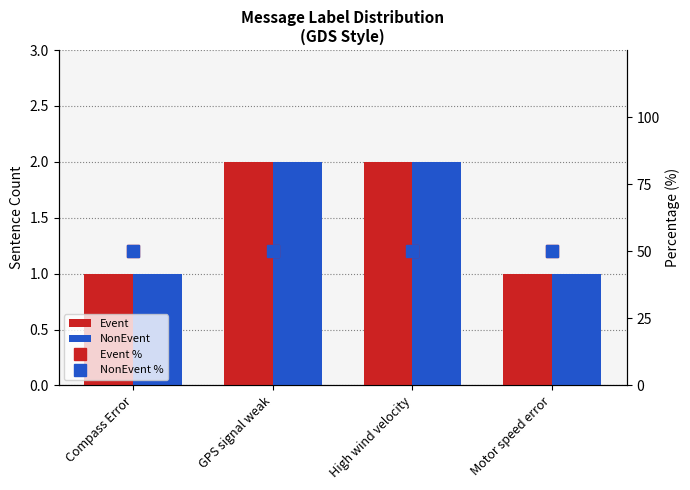

Is the value of NonEvent % at GPS signal weak greater than the value of NonEvent at High wind velocity?

Yes